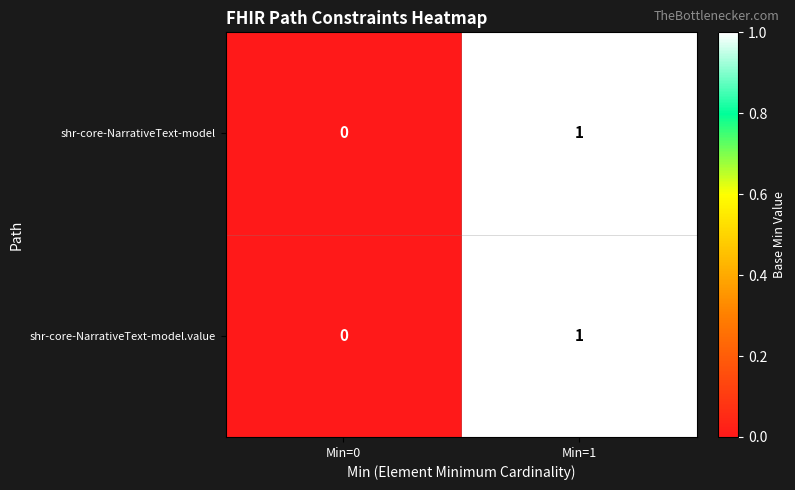

At which category is the sum across all series the highest?

Min=1